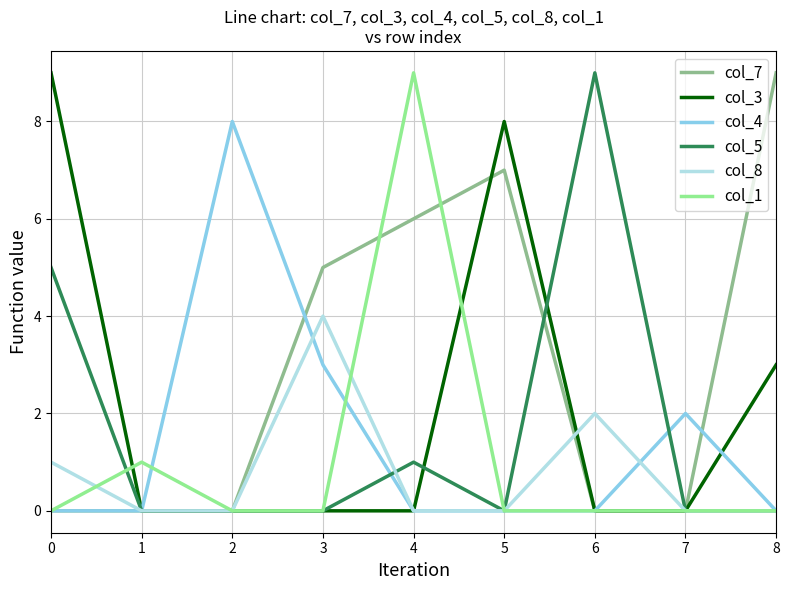

The value of col_8 at 8 is -1. True or false?

False